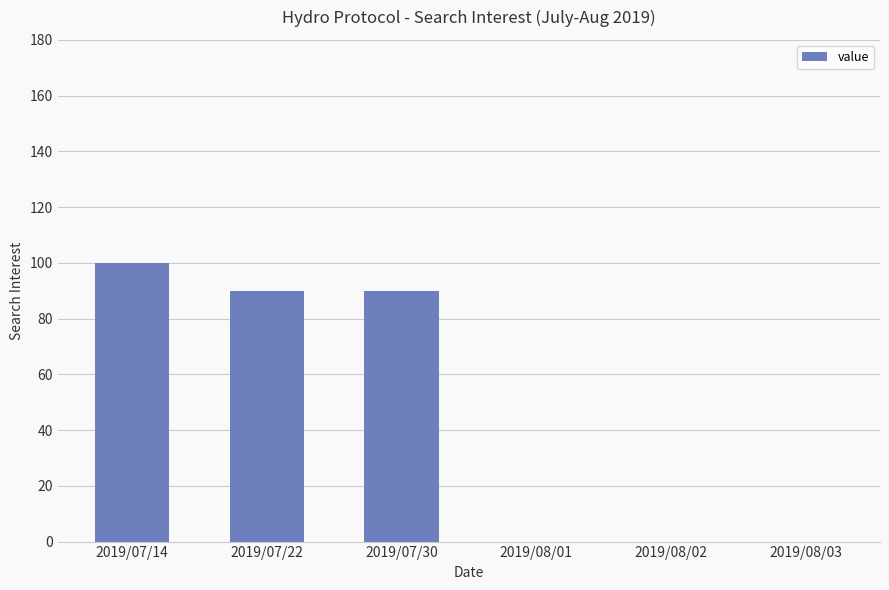

What is the difference between the values at 2019/08/01 and 2019/07/30?

90